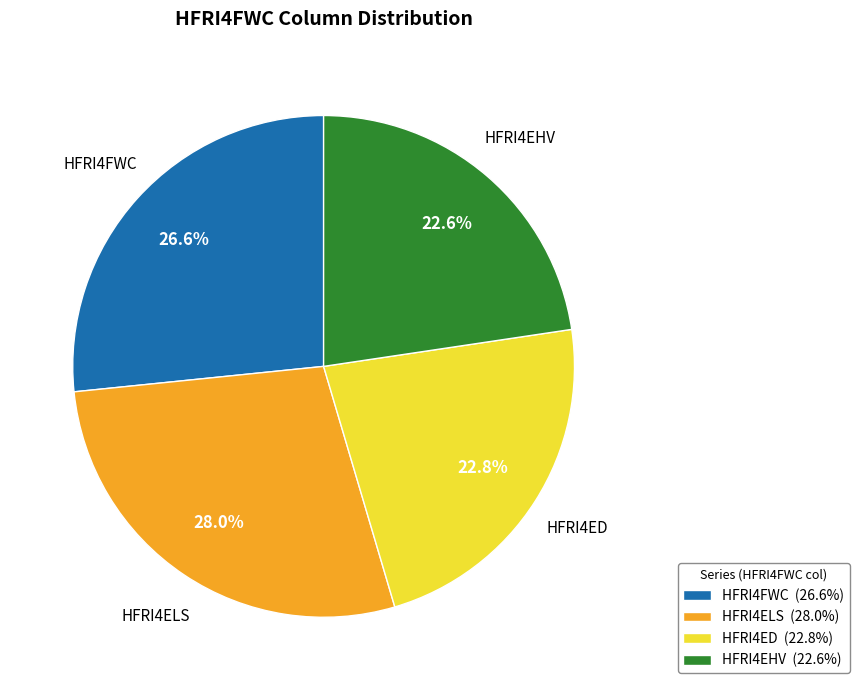

What is the total percentage of HFRI4ED (22.8%) and HFRI4FWC (26.6%)?

49.4%